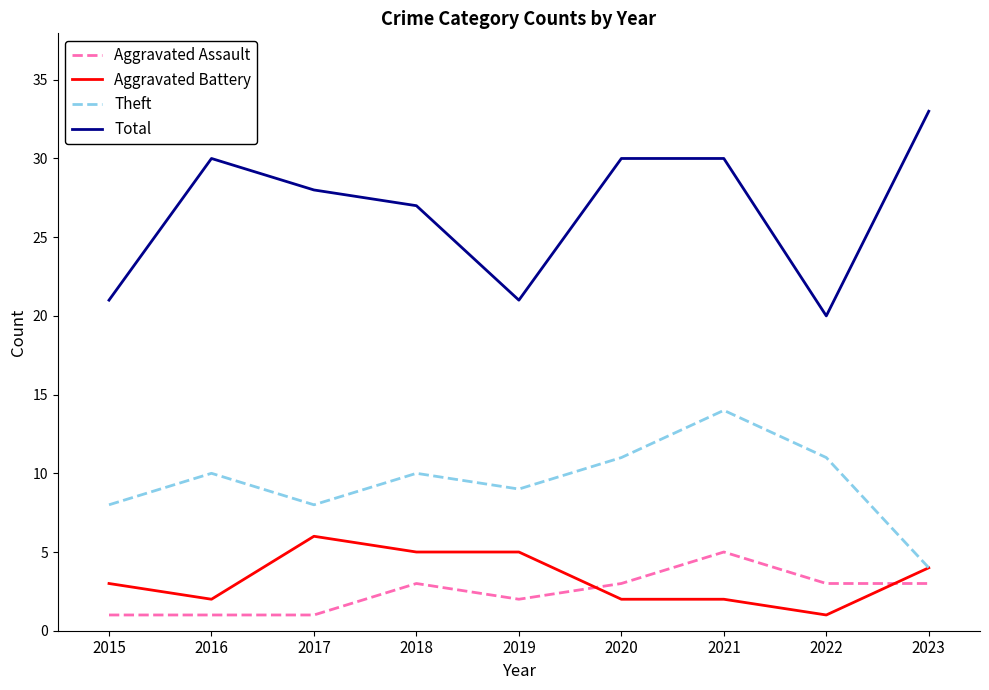

At which label does Theft reach its peak?

2021